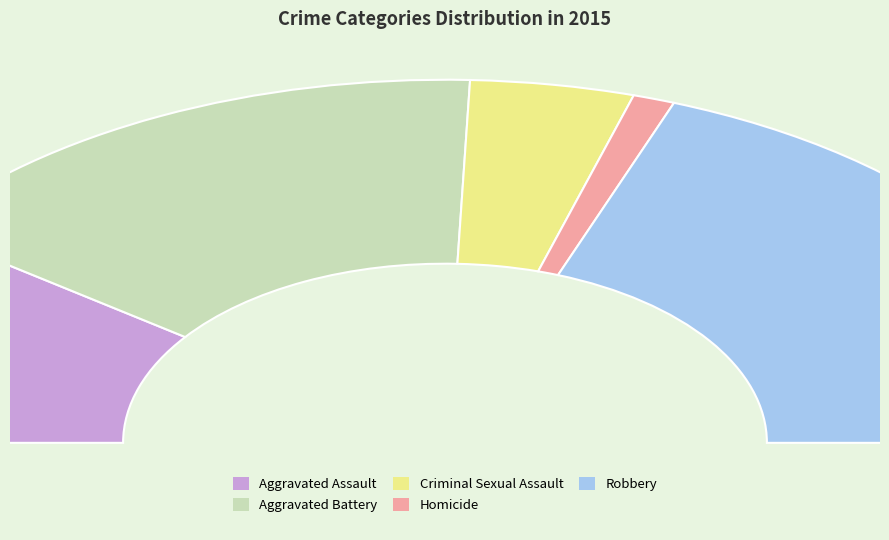

Which slice is the smallest?

Homicide